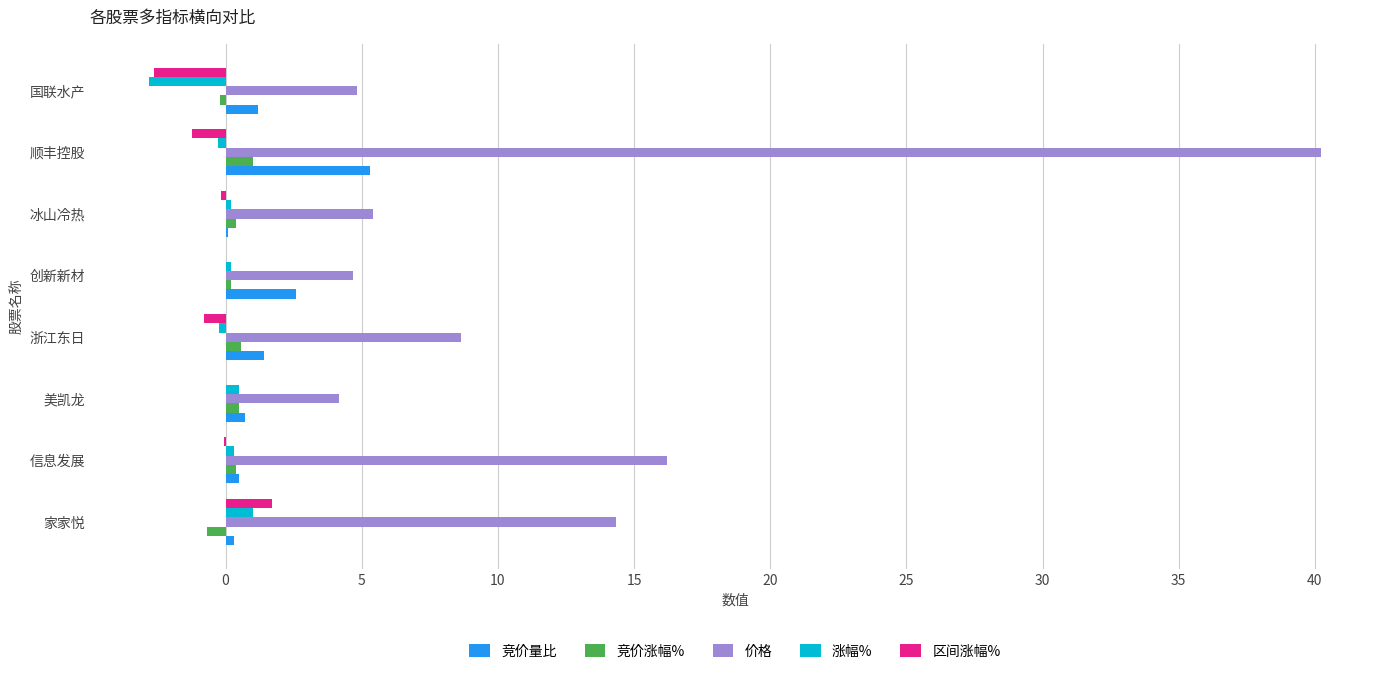

What is the sum of all 竞价量比 values?

12.1